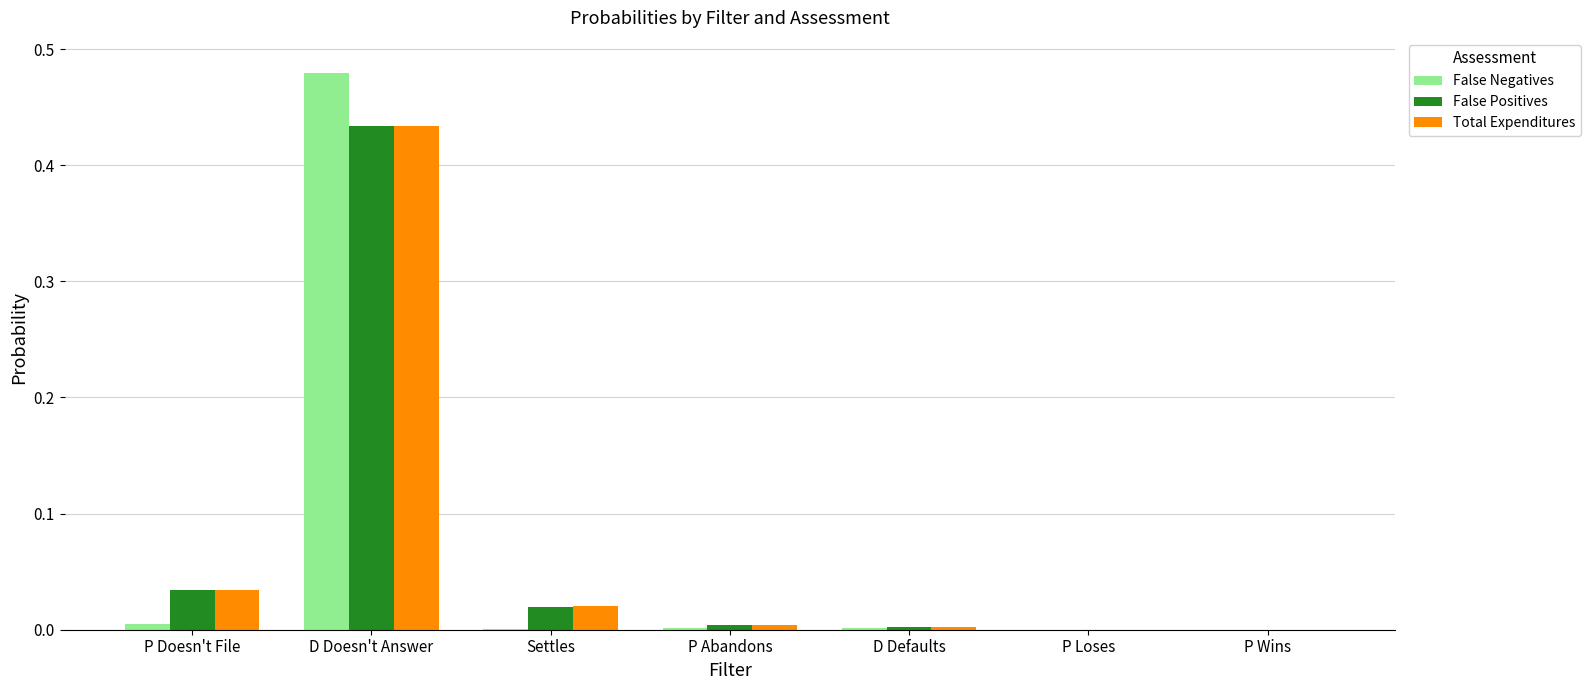

Which series changed the most between D Doesn't Answer and P Loses?

False Negatives